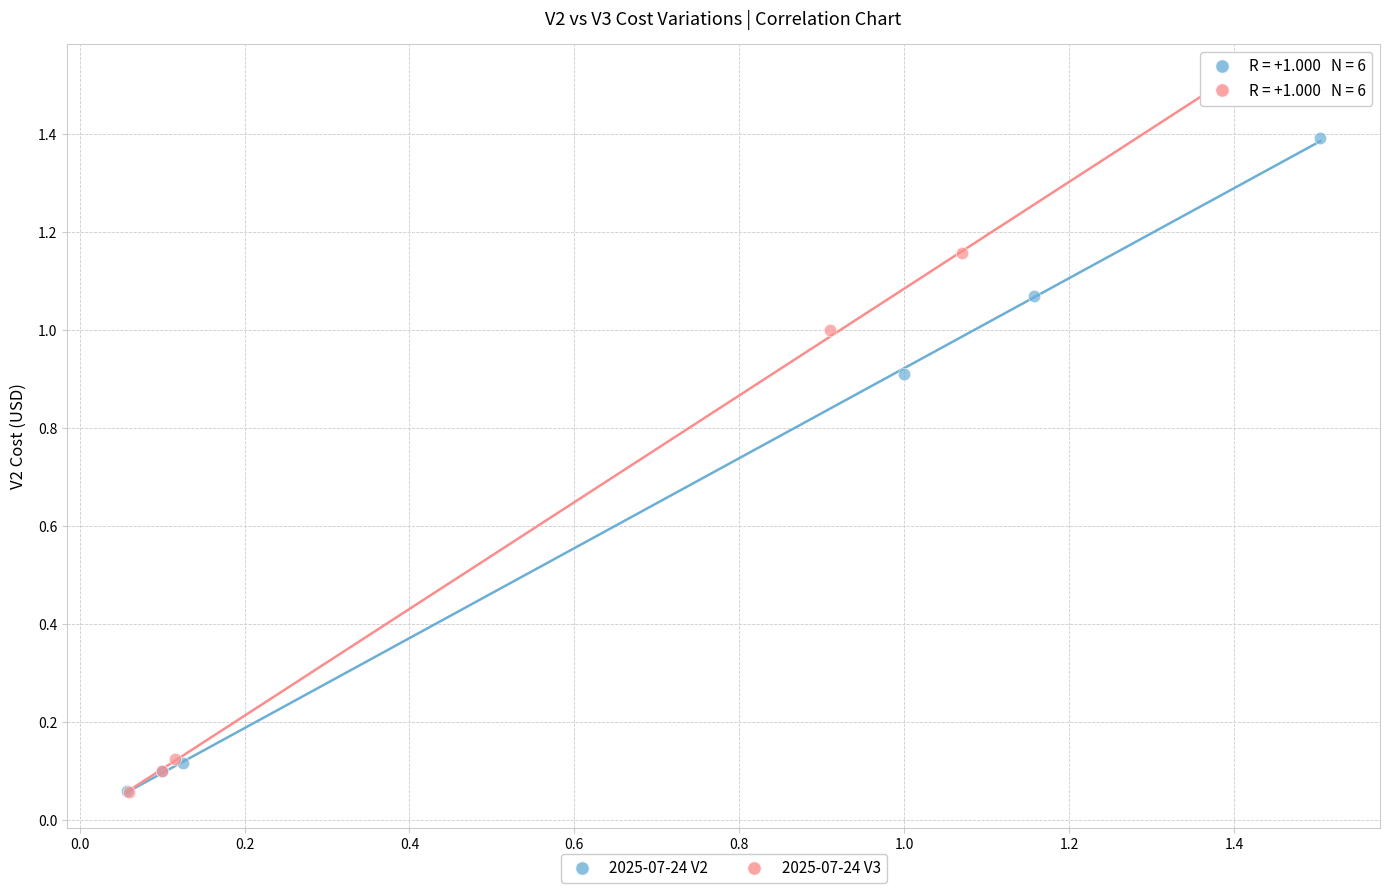

Which series has the largest Y range (max minus min)?

2025-07-24 V3